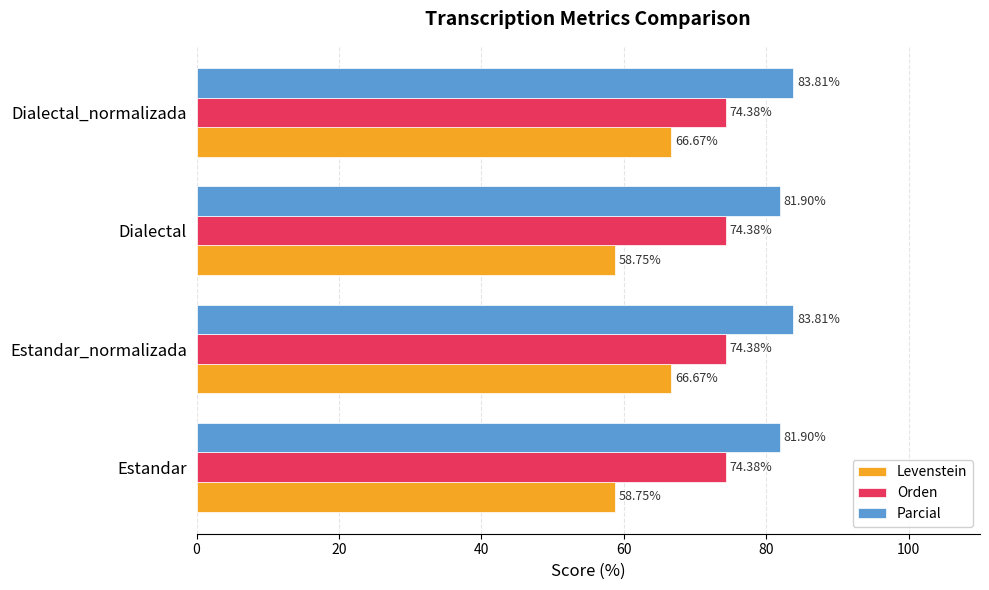

Is the value of Levenstein at Dialectal greater than the value of Parcial at Estandar_normalizada?

No